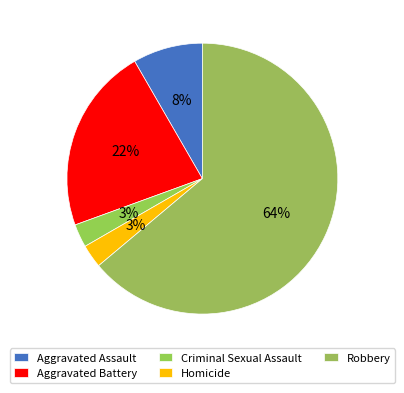

What is the majority slice?

Robbery